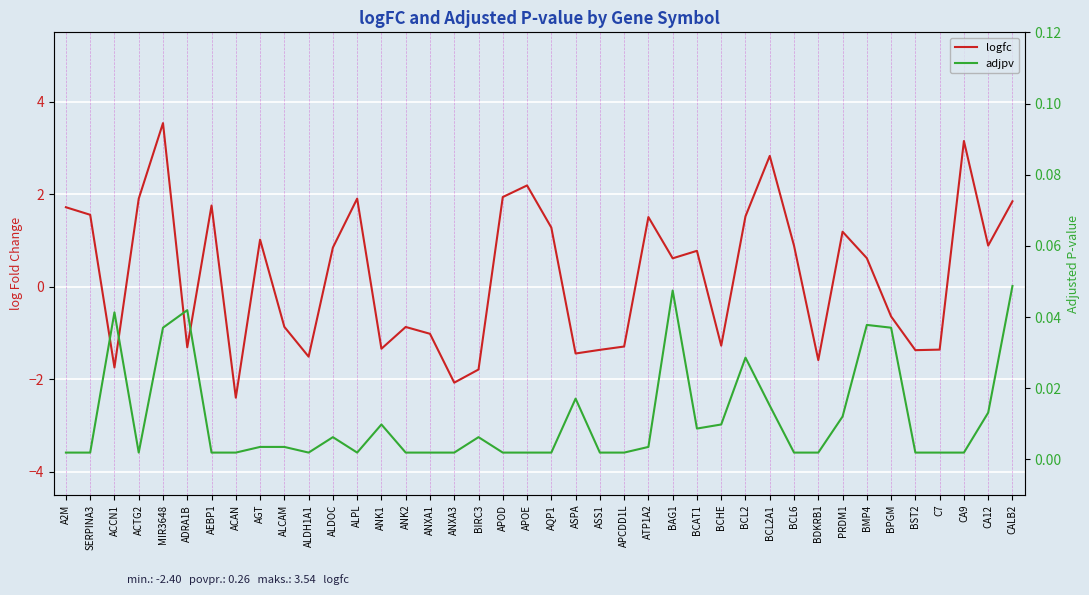

How many intersections are there between adjpv and logfc?

18